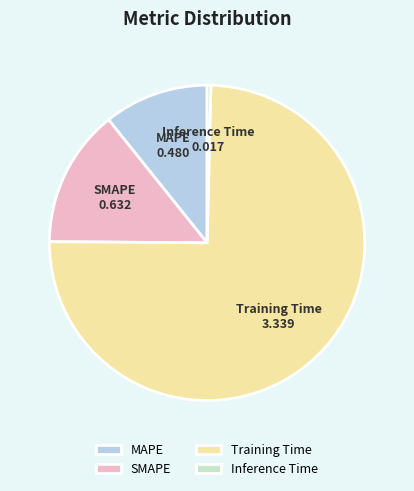

Count the number of slices in the pie.

4